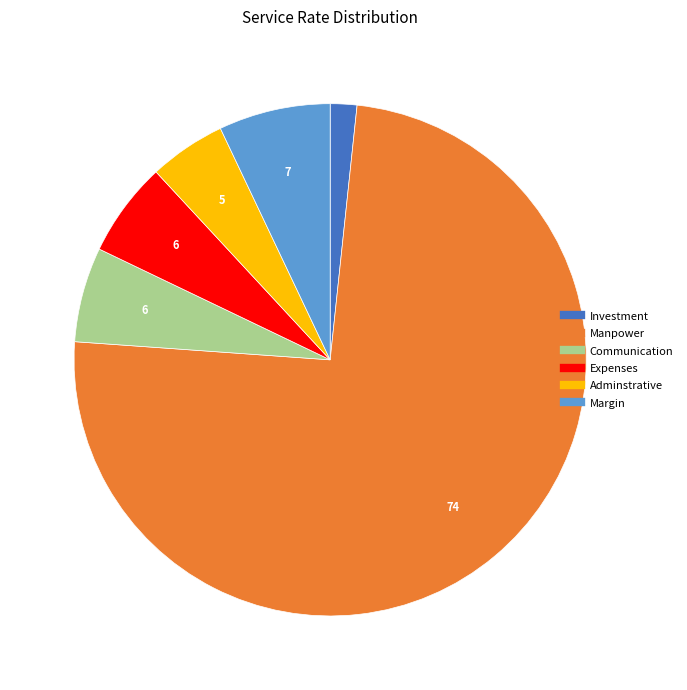

What is the ratio of the value at Expenses to the value at Adminstrative?

1.2